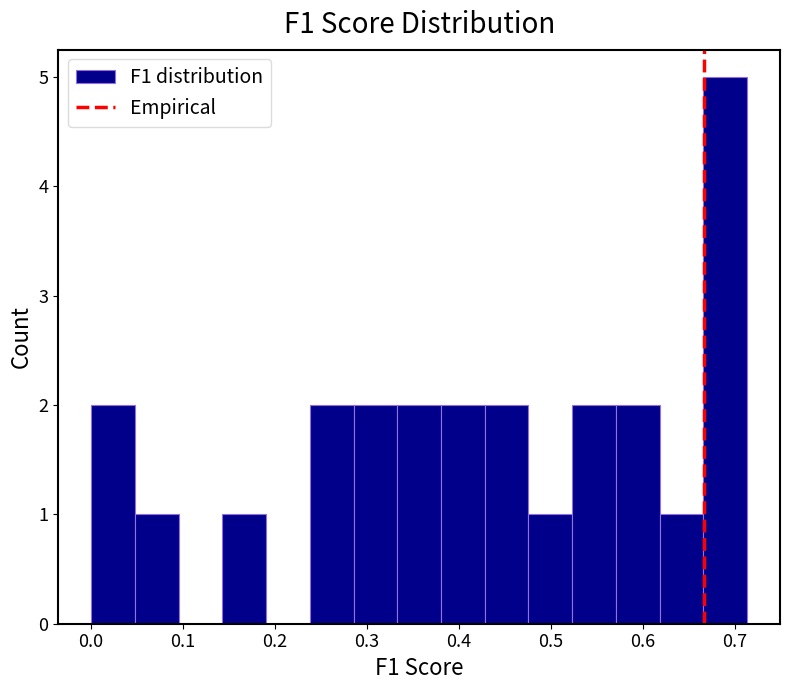

Over which range of the x-axis is the bar tallest?

0.67 to 0.71